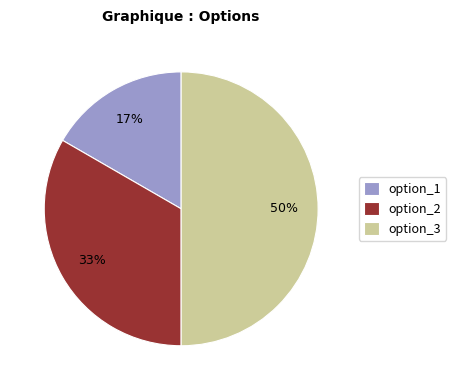

To the nearest percent, what is the difference between the largest and smallest slice percentages?

33%